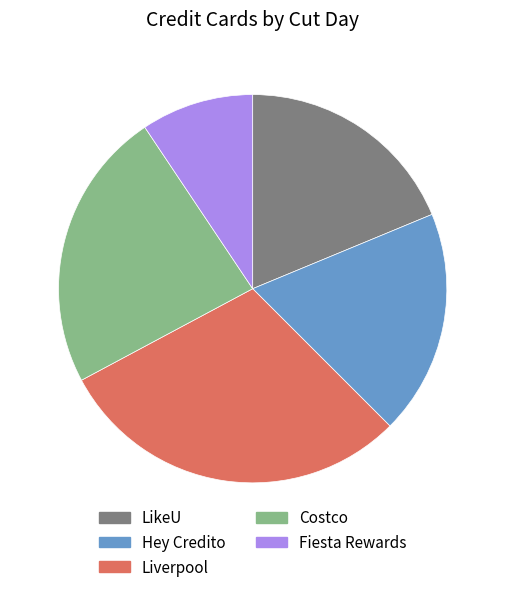

What is the largest slice in the pie chart?

Liverpool